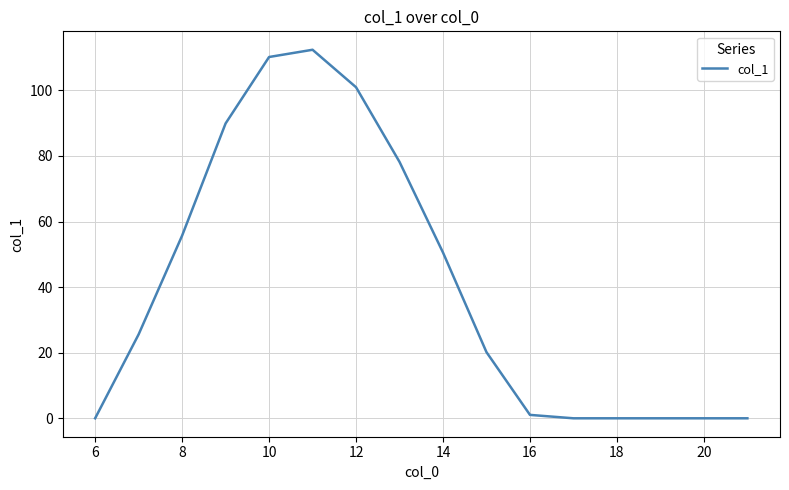

What is the greatest value displayed?

112.4